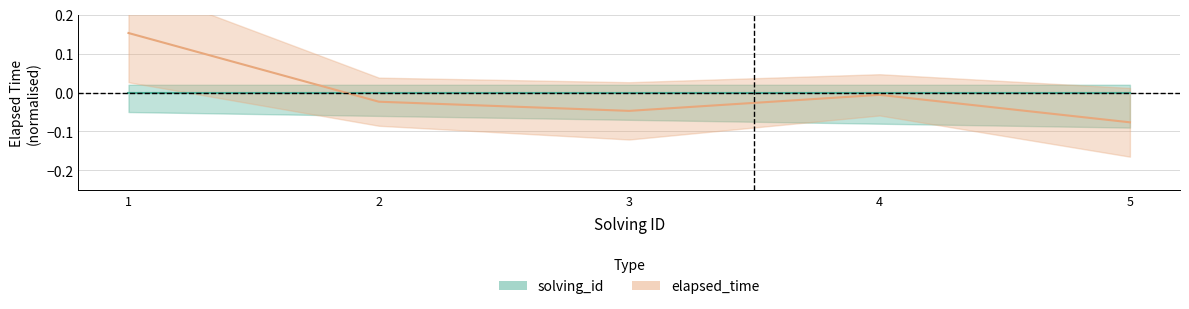

Reading left to right, extract all data points from this chart.

1=0.2	2=-0.0	3=-0.0	4=-0.0	5=-0.1